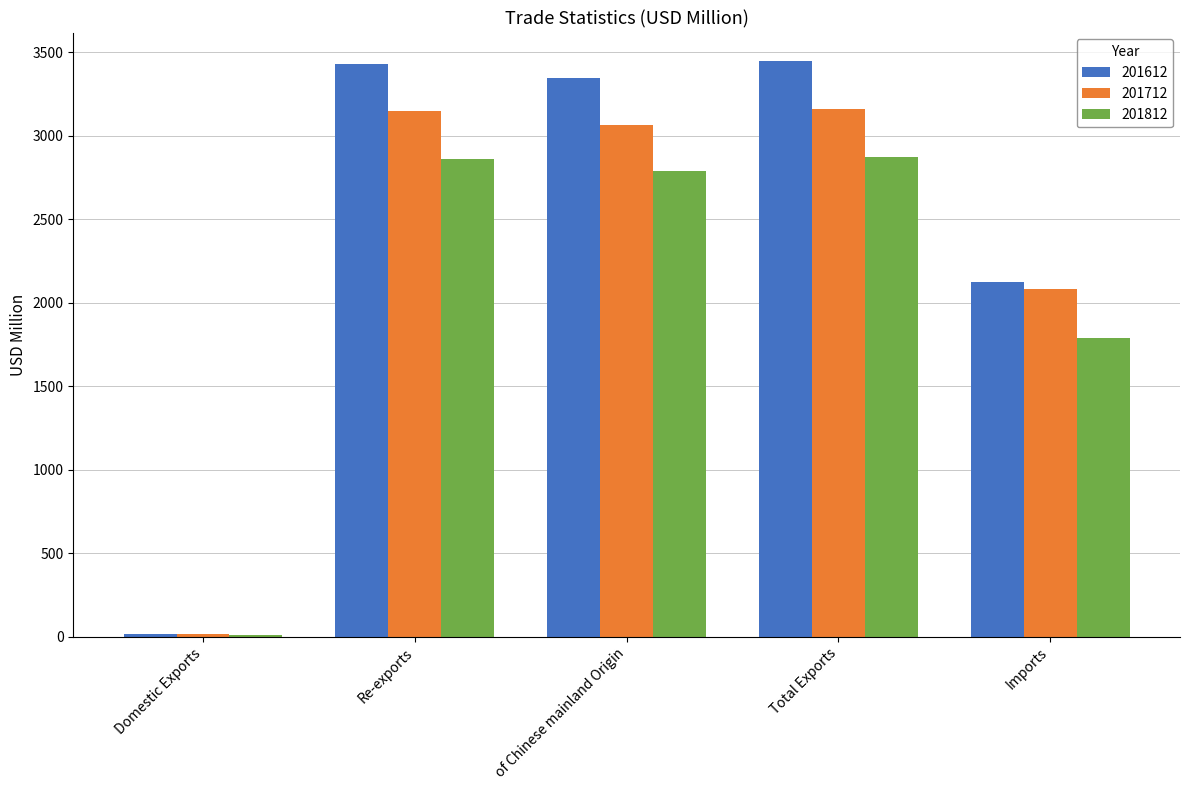

The value of 201712 at Re-exports is 1410.1. True or false?

False